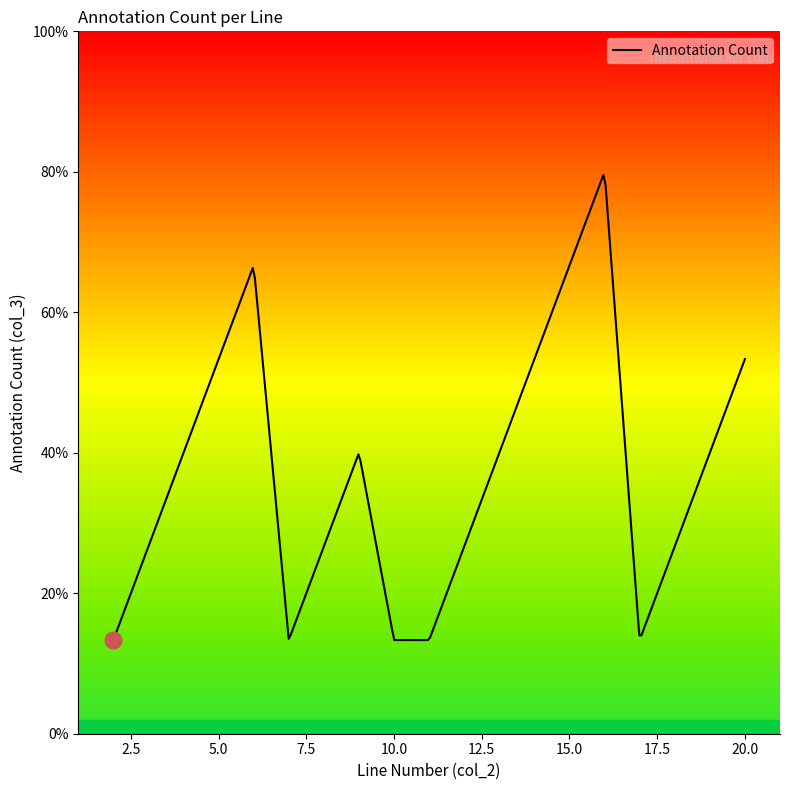

Which has a higher value, 7 or 5?

5